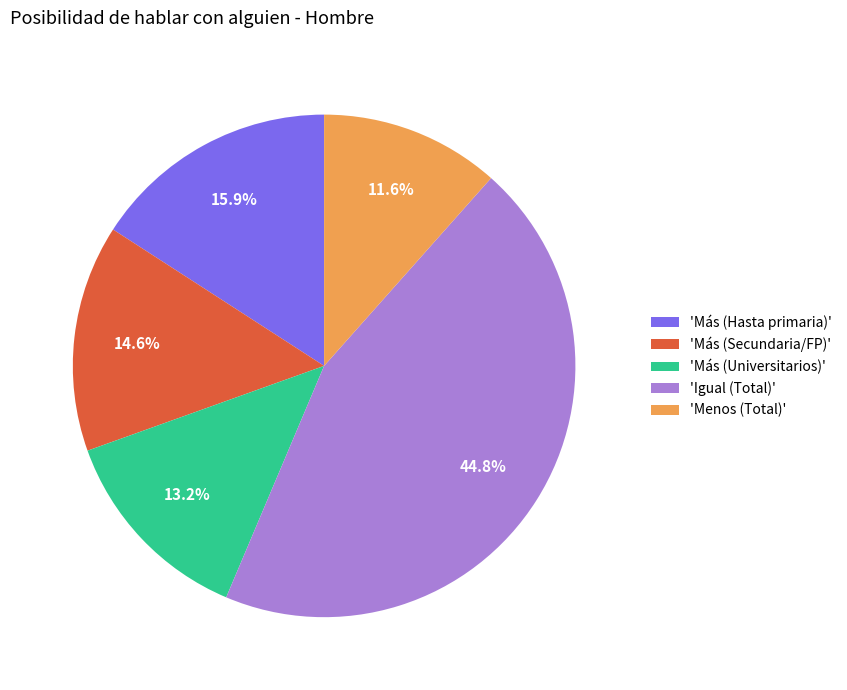

Does any single category account for the majority?

No